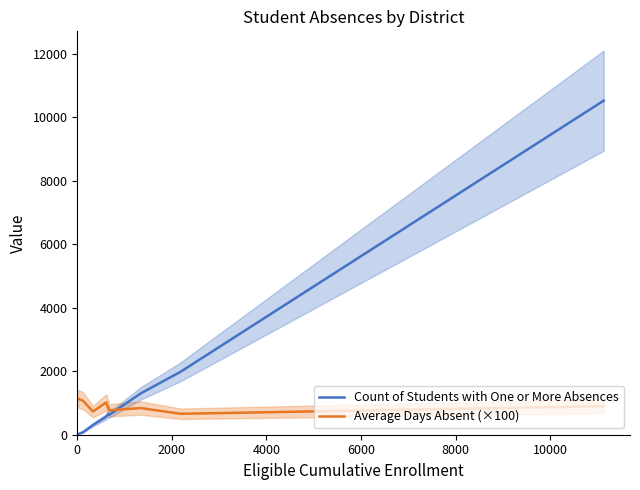

What is the difference between the maximum and minimum values in the Count of Students with One or More Absences series?

10507.0